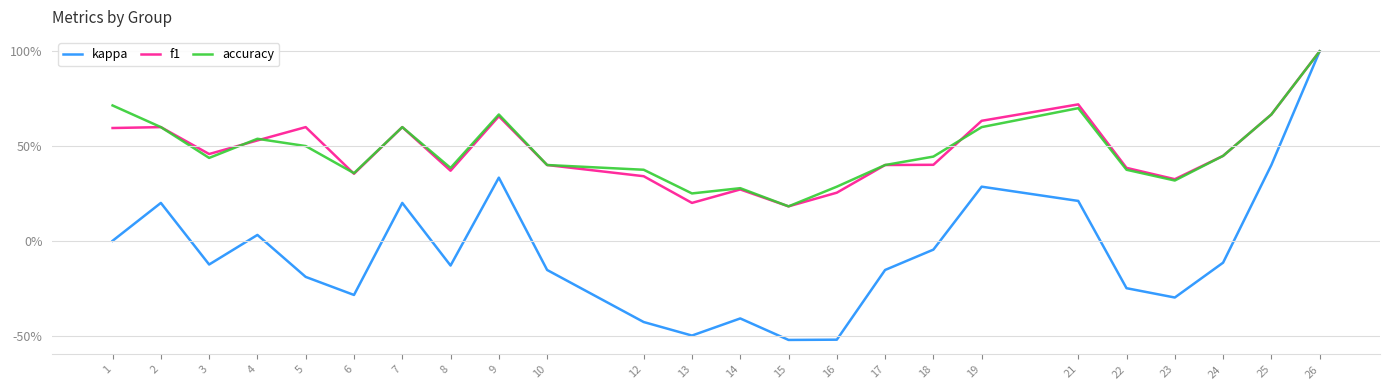

What are all the series names shown in the legend?

kappa, f1, accuracy